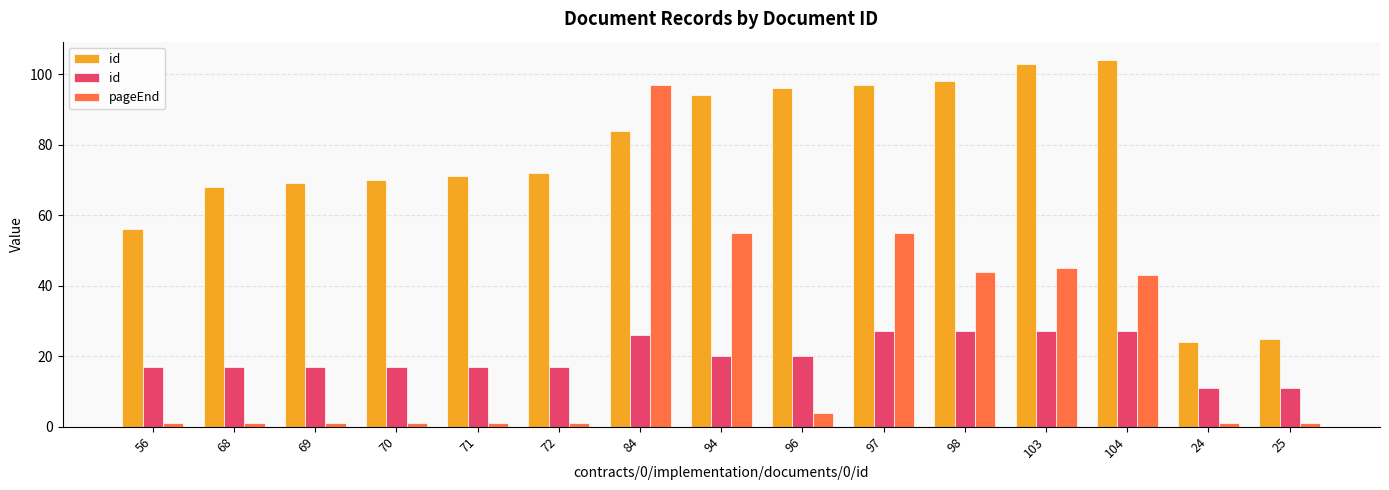

At which label does id reach its peak?

97